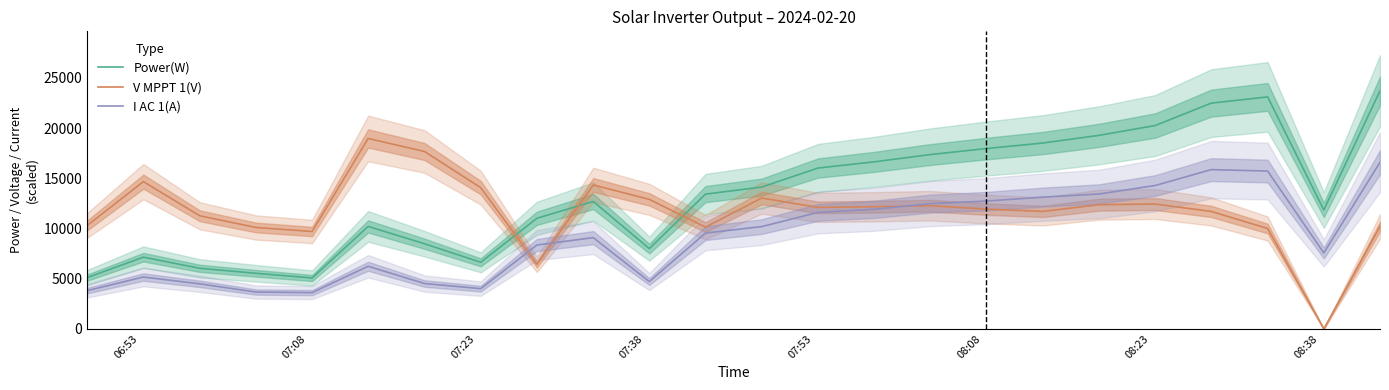

Rank the series by their maximum value, from highest to lowest.

Power(W), V MPPT 1(V), I AC 1(A)